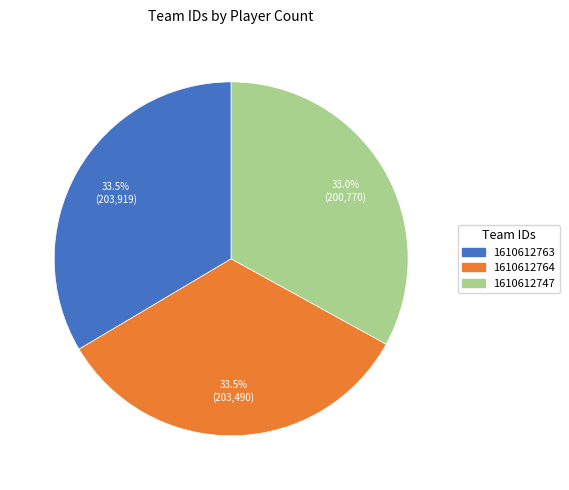

How many slices are in this pie chart?

3